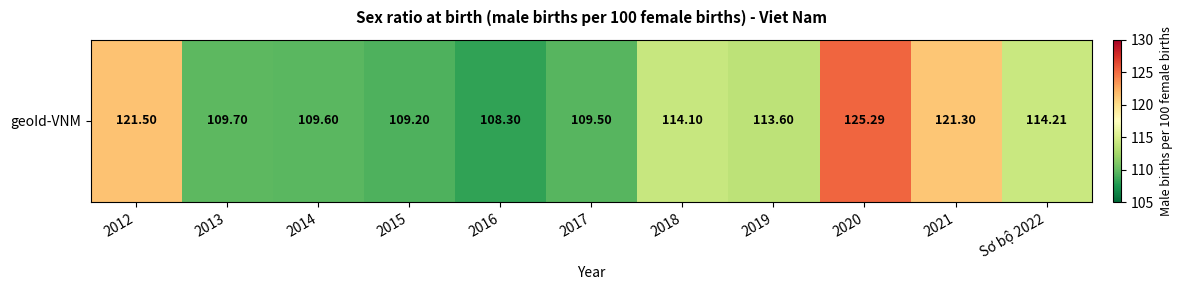

Reading left to right, transcribe all the data shown in this chart.

121.5	109.7	109.6	109.2	108.3	109.5	114.1	113.6	125.3	121.3	114.2